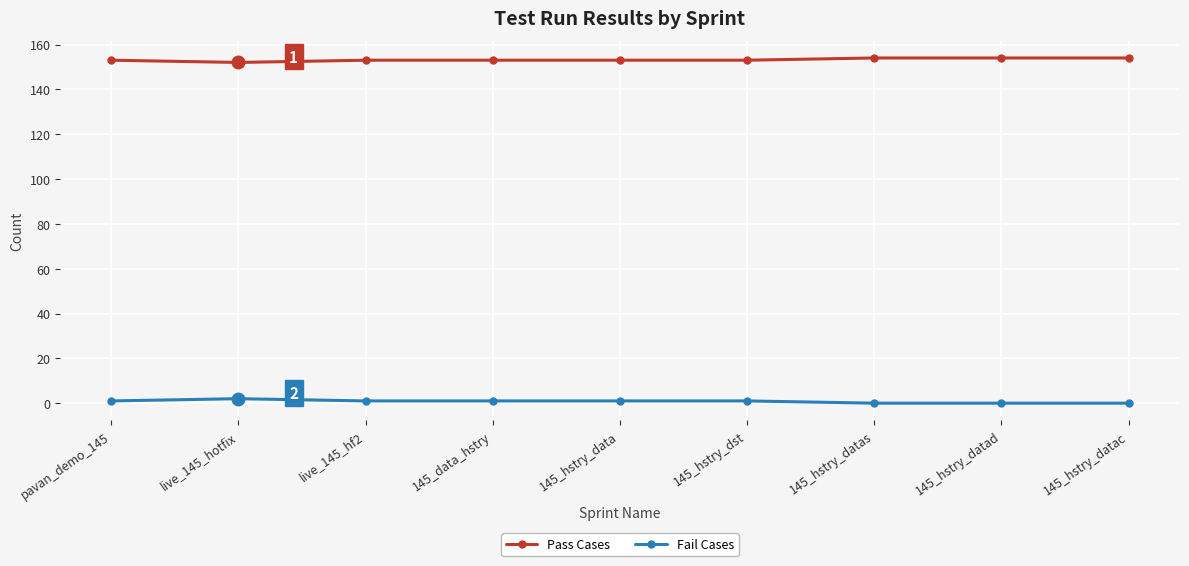

True or false: Pass Cases has a value of 154 at 145_hstry_datas.

True